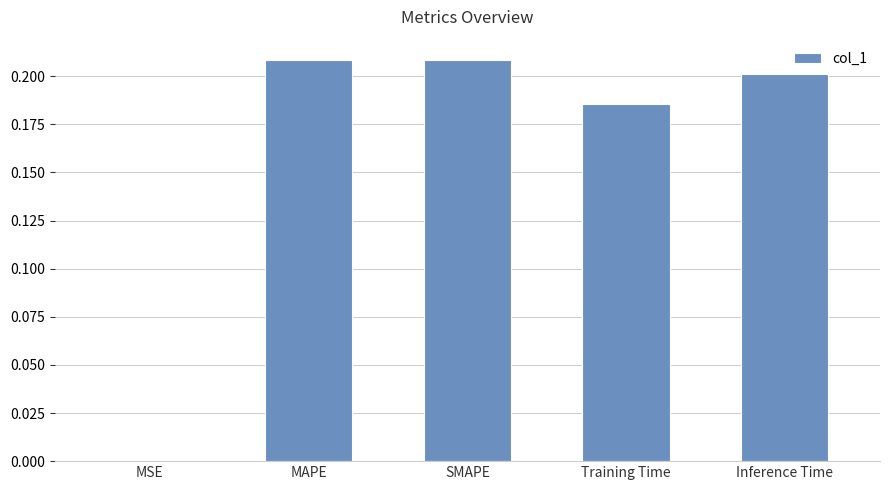

Which has a higher value, MAPE or Training Time?

MAPE